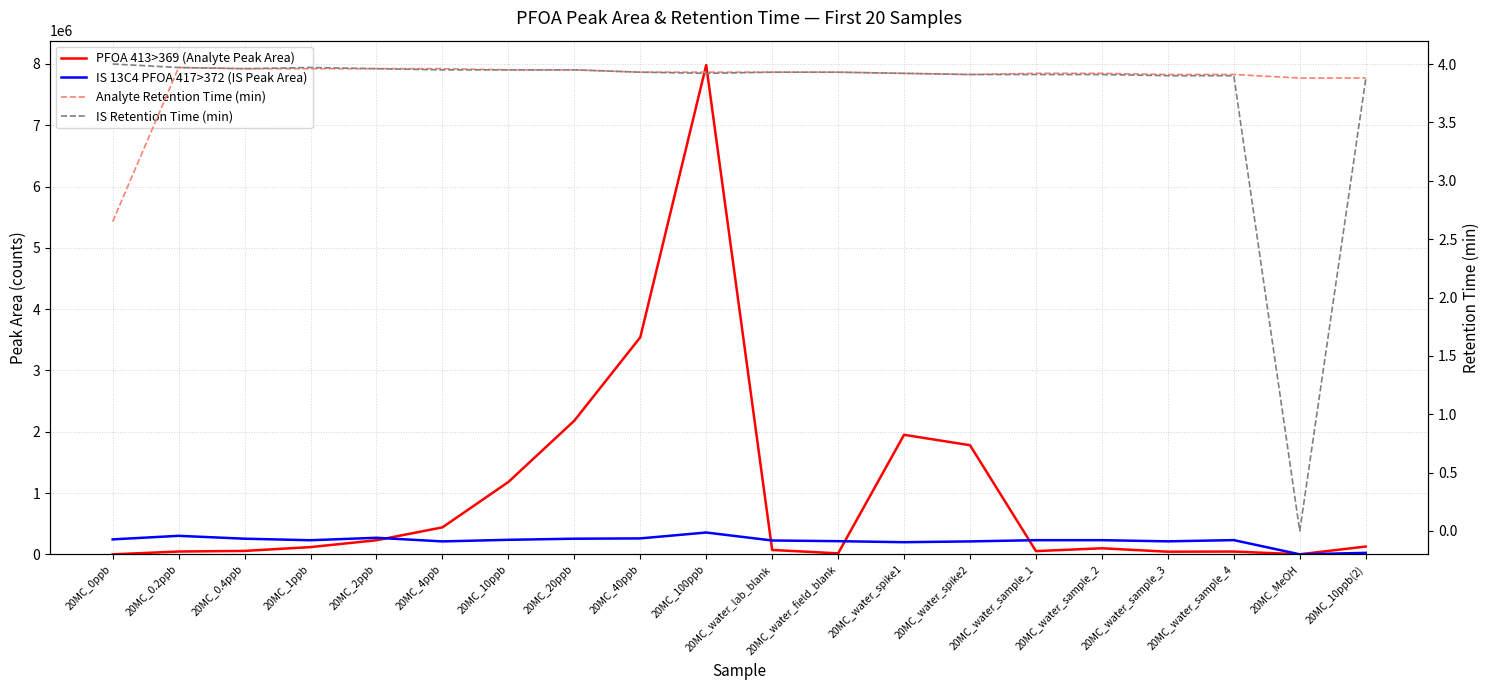

The IS Retention Time (min) series shows 4.0 at 20MC_0ppb. True or false?

True